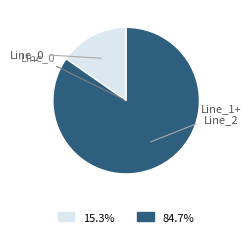

Count the number of slices in the pie.

2